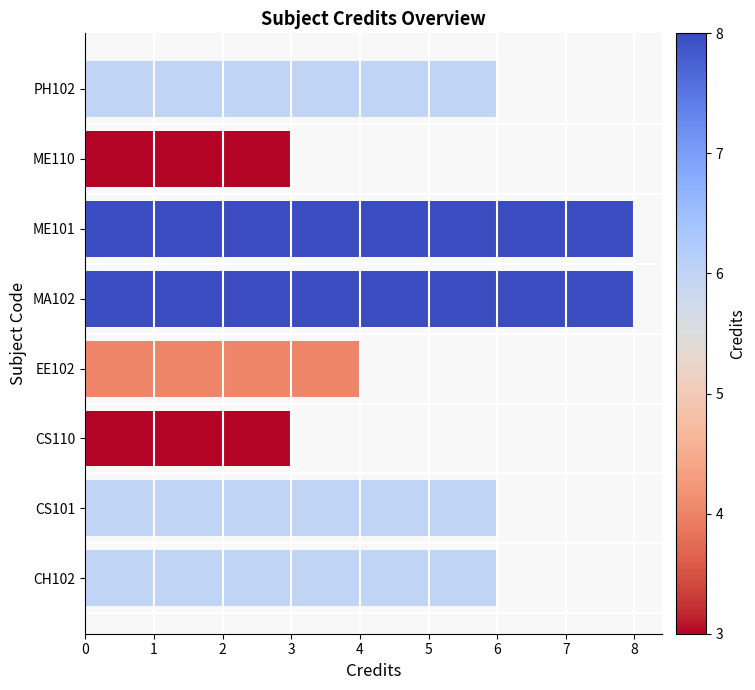

The chart shows a value of 4 at EE102. True or false?

True